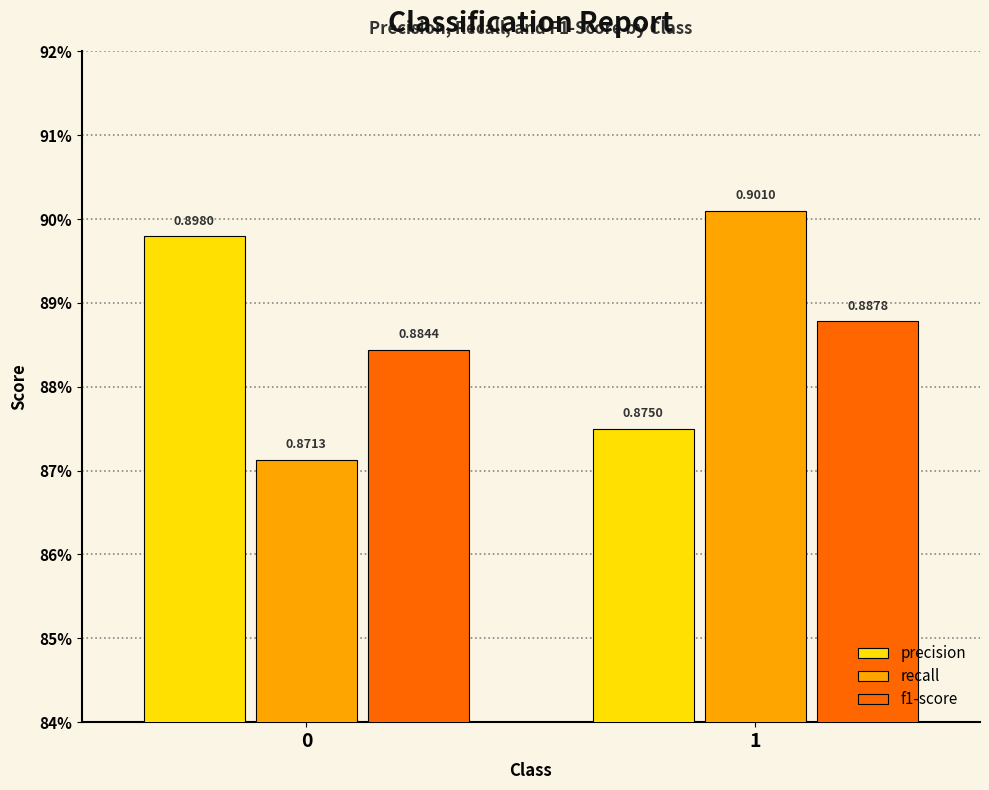

What is the minimum value for recall?

0.9